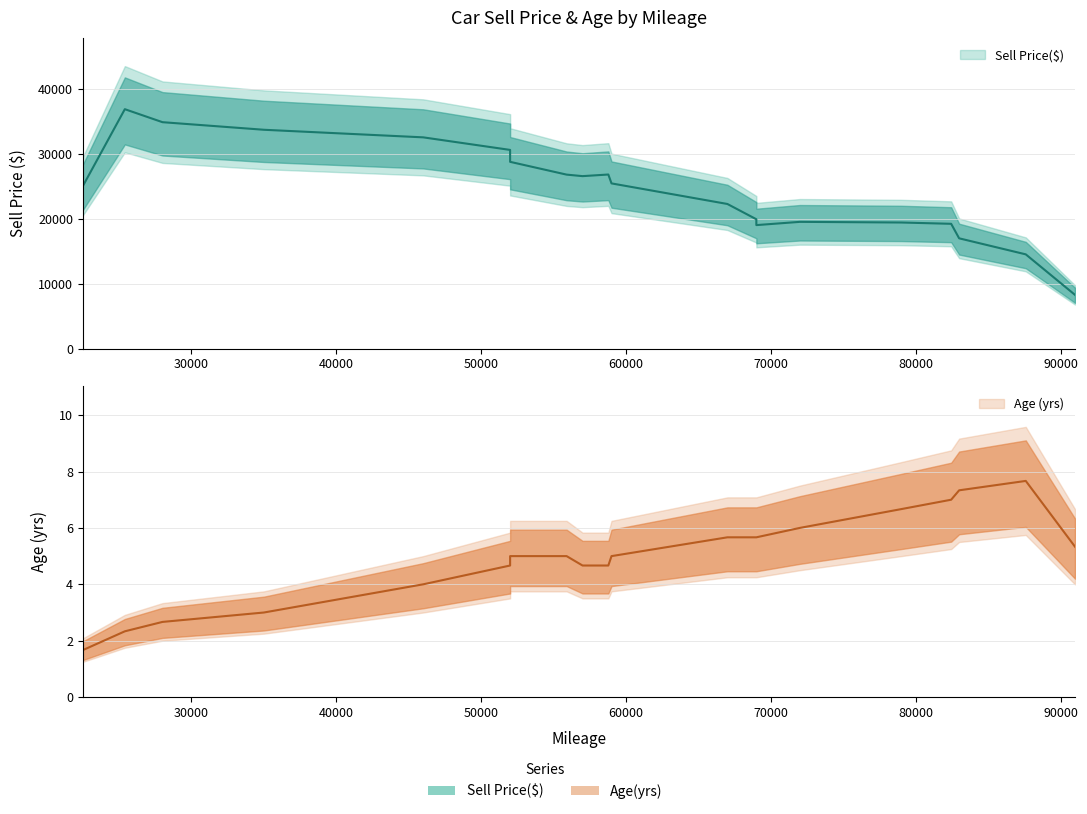

Reading right to left, list all the values displayed in this chart.

Sell Price($): 19=28200	18=12800	17=19700	16=35500	15=35000	14=19400	13=27500	12=26000	11=19500	10=18700	9=22000	8=12000	7=19300	6=32000	5=26750	4=31500	3=40000	2=26100	1=34000	0=18000
Age(yrs): 19=5	18=8	17=5	16=2	15=3	14=7	13=4	12=5	11=7	10=7	9=6	8=8	7=6	6=5	5=5	4=4	3=2	2=5	1=3	0=6